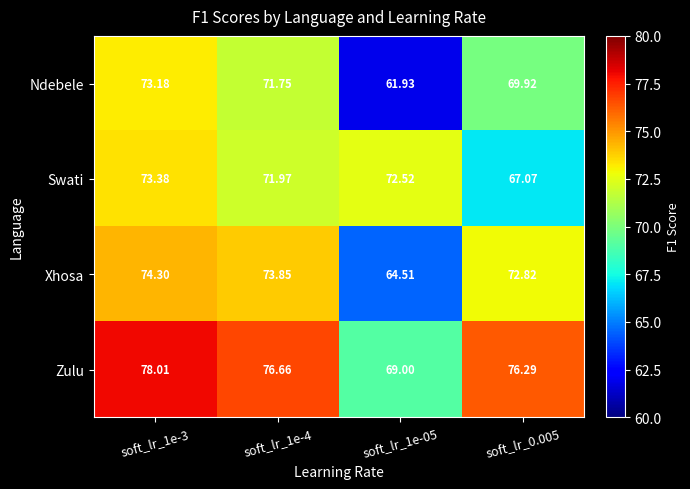

Between soft_lr_1e-05 and soft_lr_0.005, which series saw the biggest shift?

Xhosa